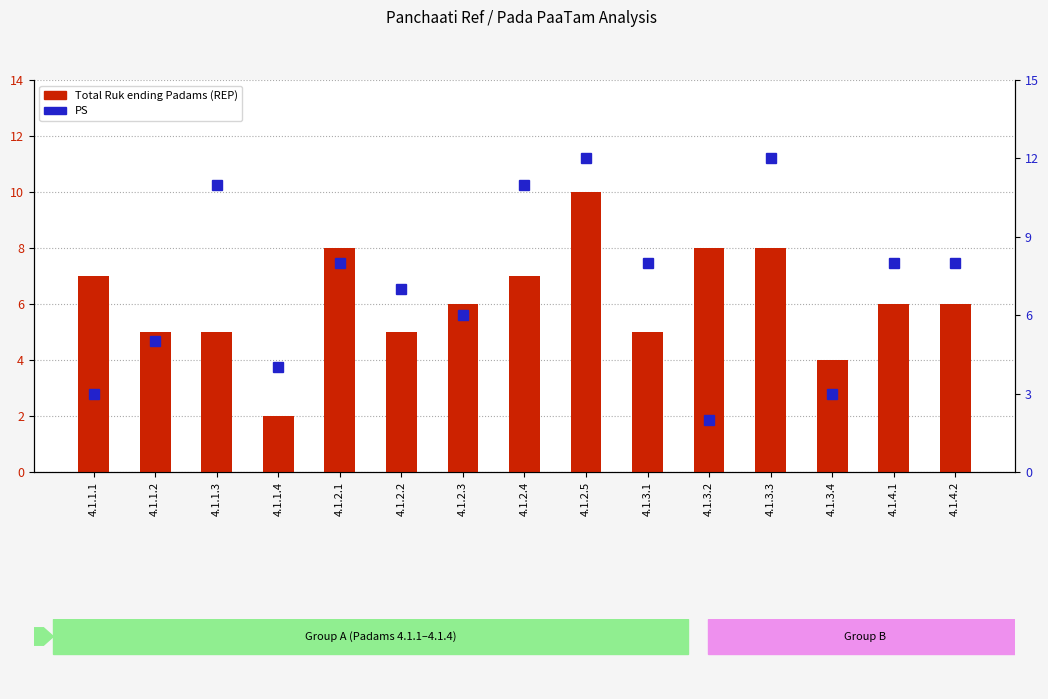

Reading left to right, extract all data points from this chart.

Total Ruk ending Padams (REP): 4.1.1.1=7	4.1.1.2=5	4.1.1.3=5	4.1.1.4=2	4.1.2.1=8	4.1.2.2=5	4.1.2.3=6	4.1.2.4=7	4.1.2.5=10	4.1.3.1=5	4.1.3.2=8	4.1.3.3=8	4.1.3.4=4	4.1.4.1=6	4.1.4.2=6
PS: 4.1.1.1=3	4.1.1.2=5	4.1.1.3=11	4.1.1.4=4	4.1.2.1=8	4.1.2.2=7	4.1.2.3=6	4.1.2.4=11	4.1.2.5=12	4.1.3.1=8	4.1.3.2=2	4.1.3.3=12	4.1.3.4=3	4.1.4.1=8	4.1.4.2=8